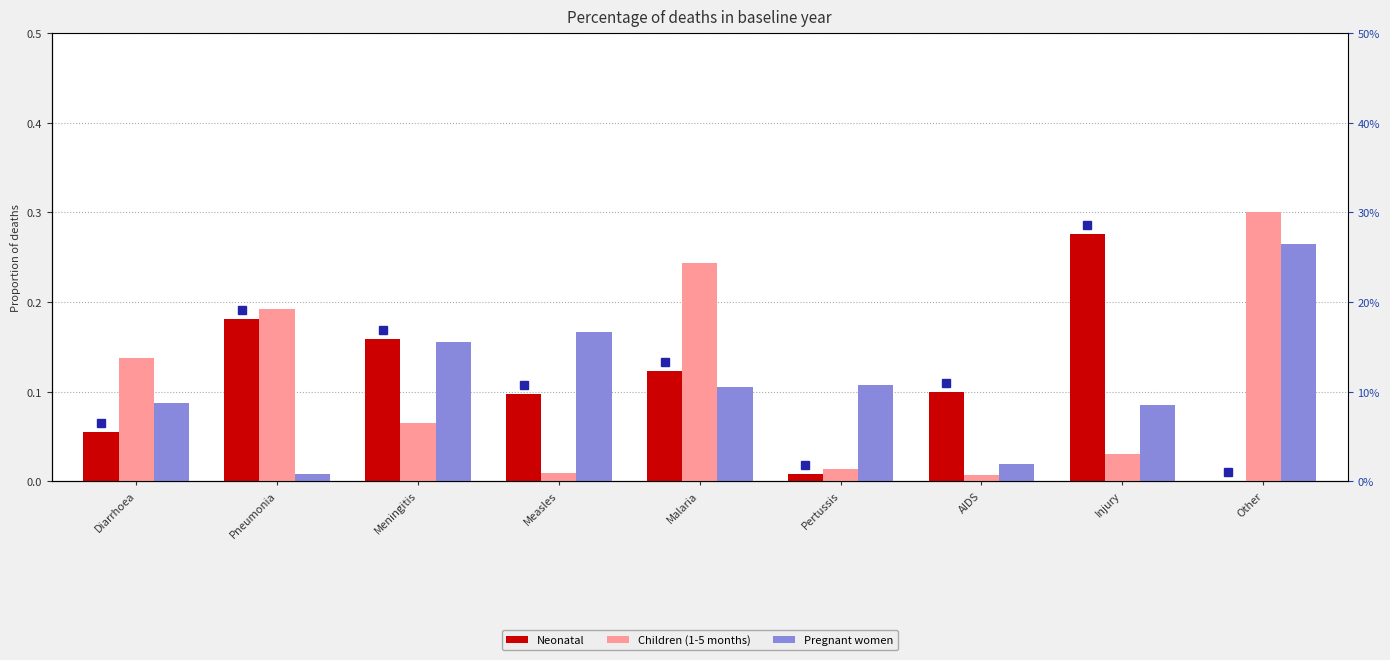

Reading left to right, list all the values displayed in this chart.

Neonatal: Diarrhoea=0.1	Pneumonia=0.2	Meningitis=0.2	Measles=0.1	Malaria=0.1	Pertussis=0.0	AIDS=0.1	Injury=0.3	Other=0.0
Children (1-5 months): Diarrhoea=0.1	Pneumonia=0.2	Meningitis=0.1	Measles=0.0	Malaria=0.2	Pertussis=0.0	AIDS=0.0	Injury=0.0	Other=0.3
Pregnant women: Diarrhoea=0.1	Pneumonia=0.0	Meningitis=0.2	Measles=0.2	Malaria=0.1	Pertussis=0.1	AIDS=0.0	Injury=0.1	Other=0.3